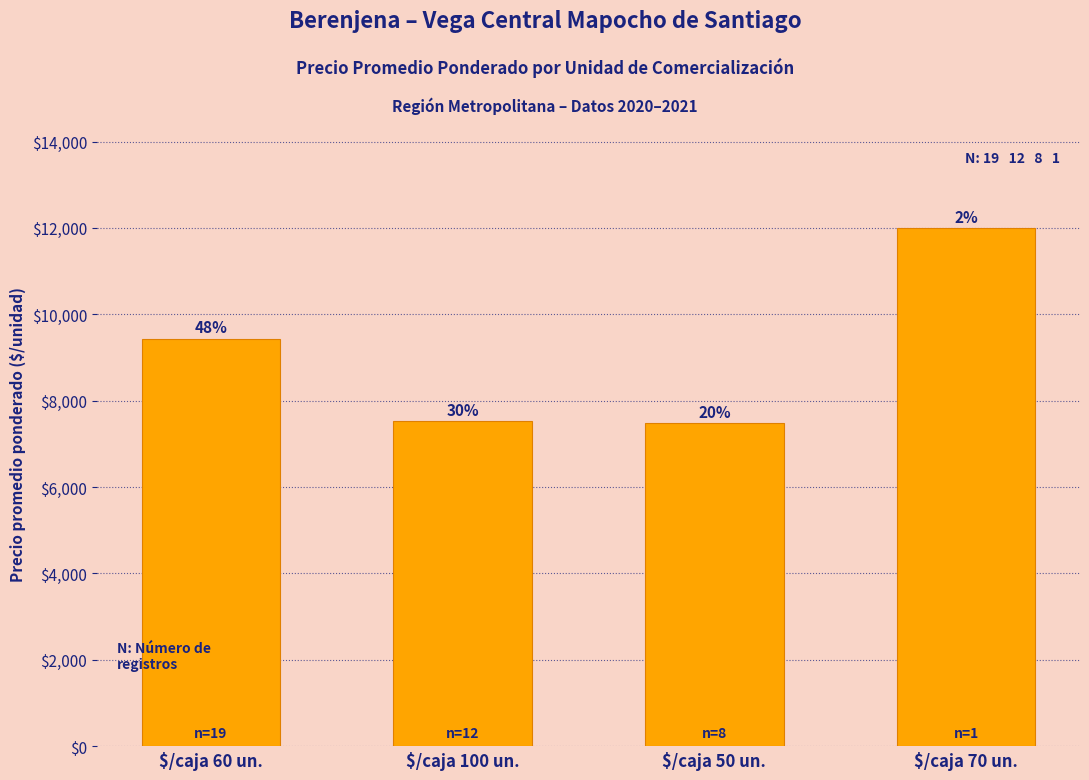

Are the bars horizontal?

No